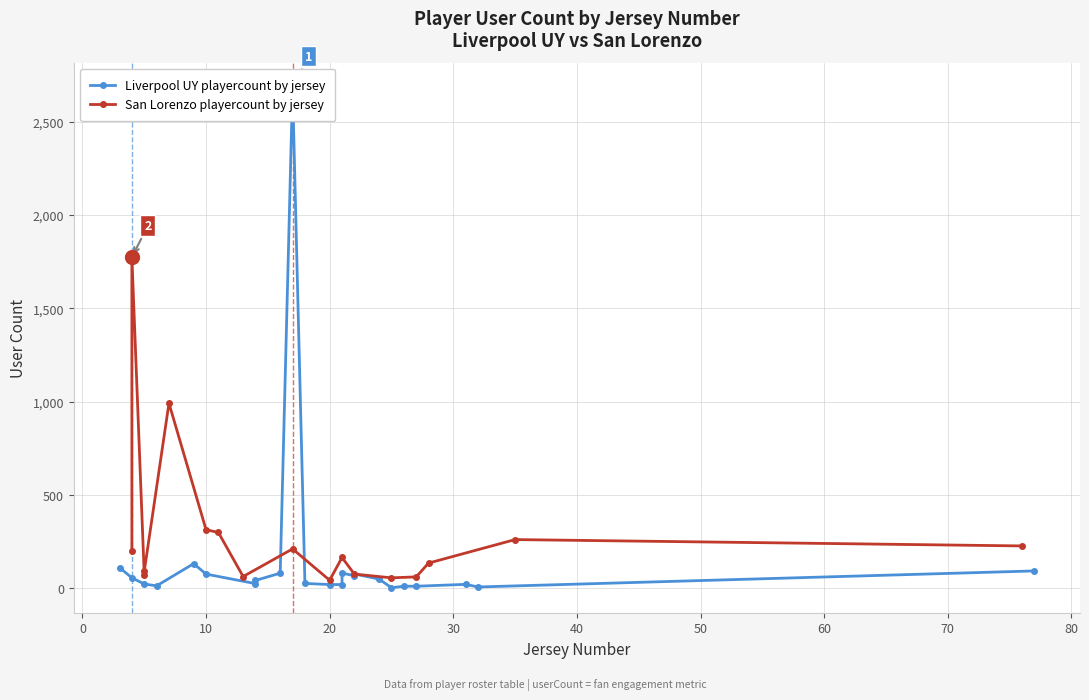

What is the value of the 1st point from the left?

110